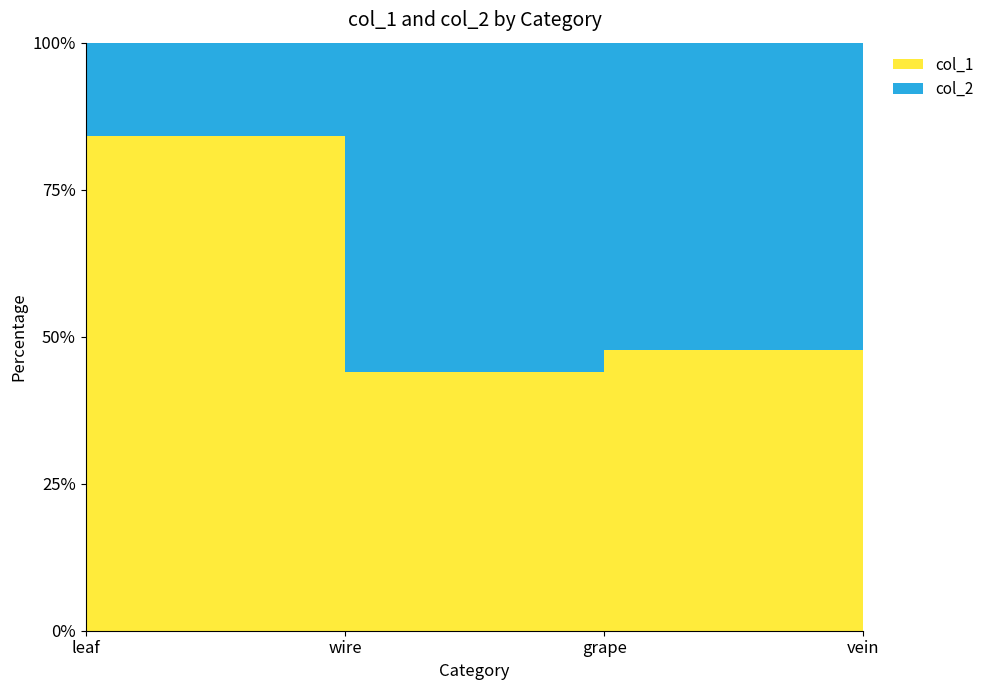

Reading left to right, extract all data points from this chart.

col_1: 2456	792	1892	3404
col_2: 464	1008	2072	1068